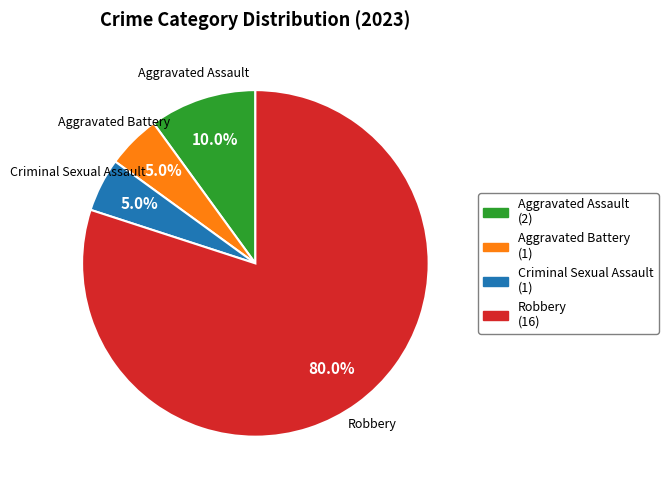

Count the number of slices in the pie.

4